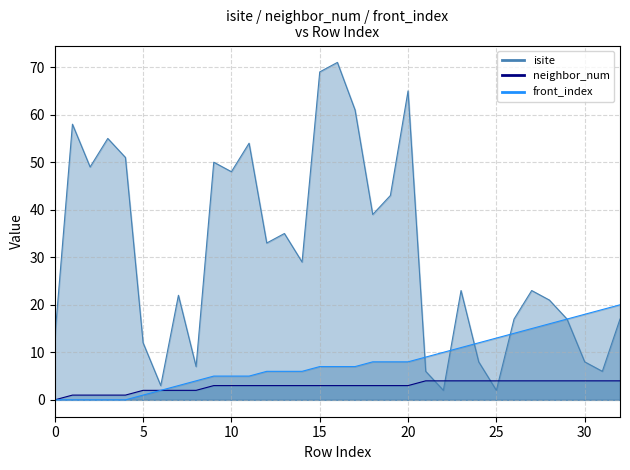

At which label is neighbor_num closest to 2?

5